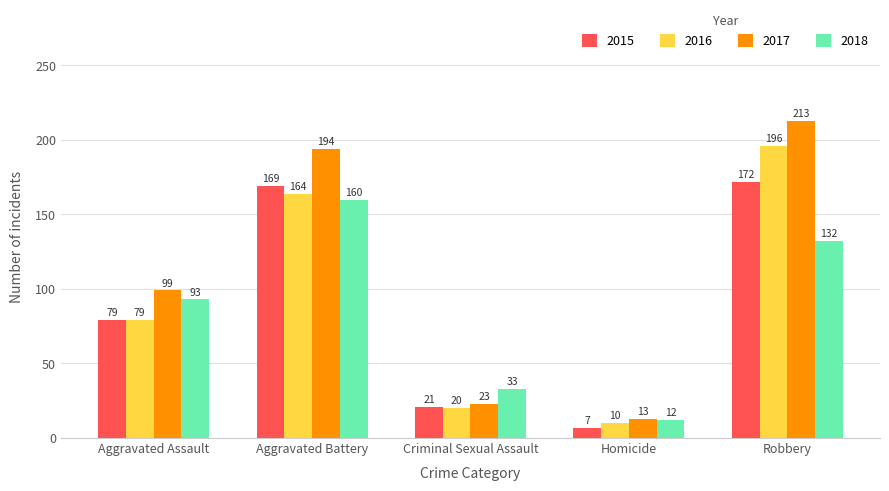

Which series has the largest total across all categories?

2017